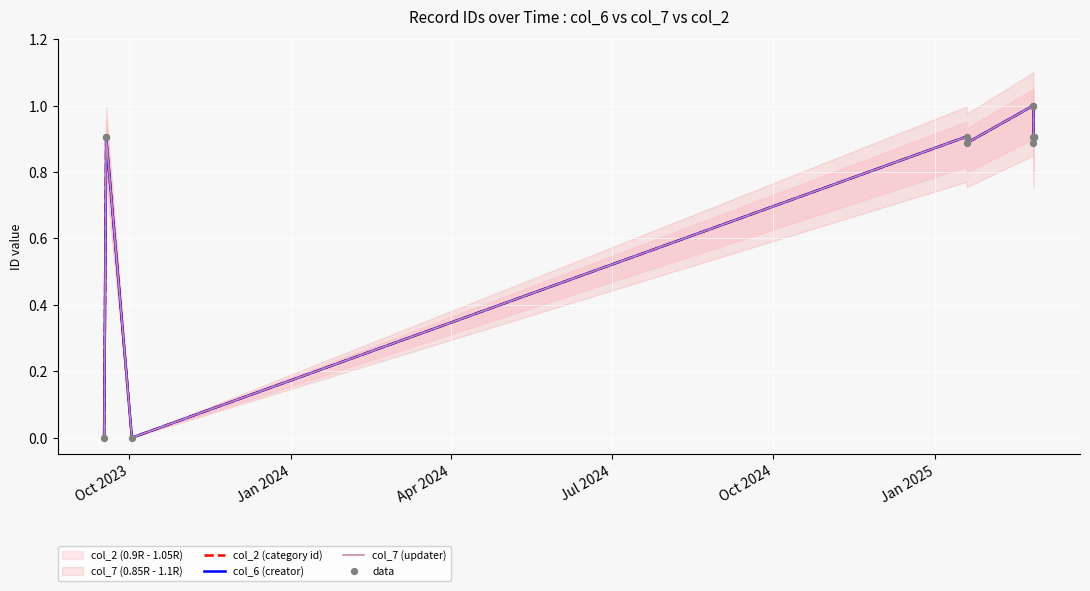

What are all the series names shown in the legend?

col_2 (category id), col_6 (creator), col_7 (updater), data